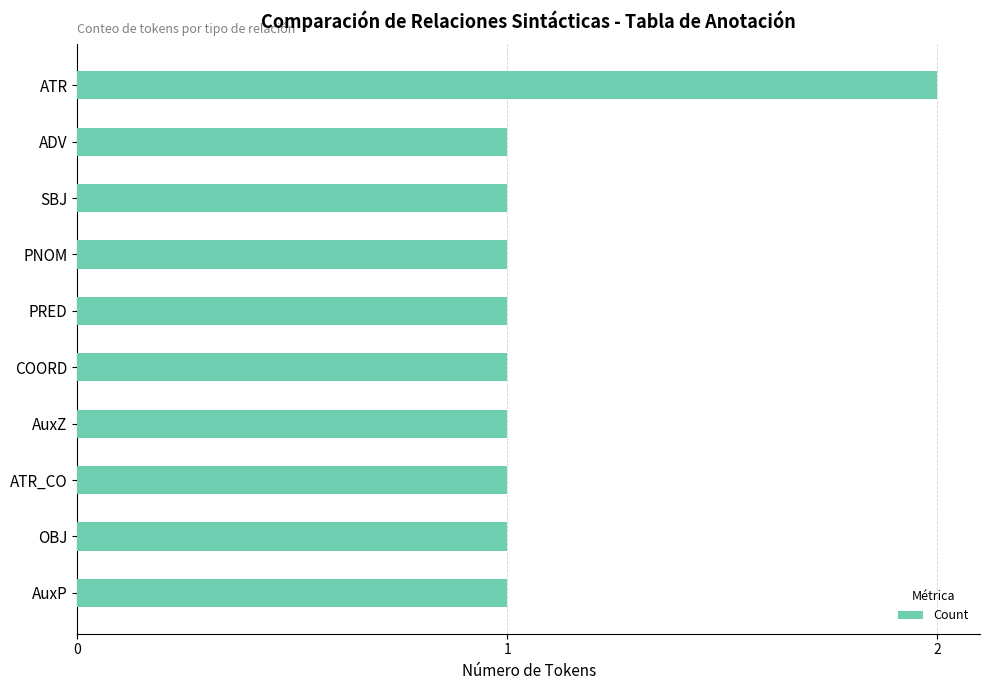

Between ADV and ATR, which is larger?

ATR